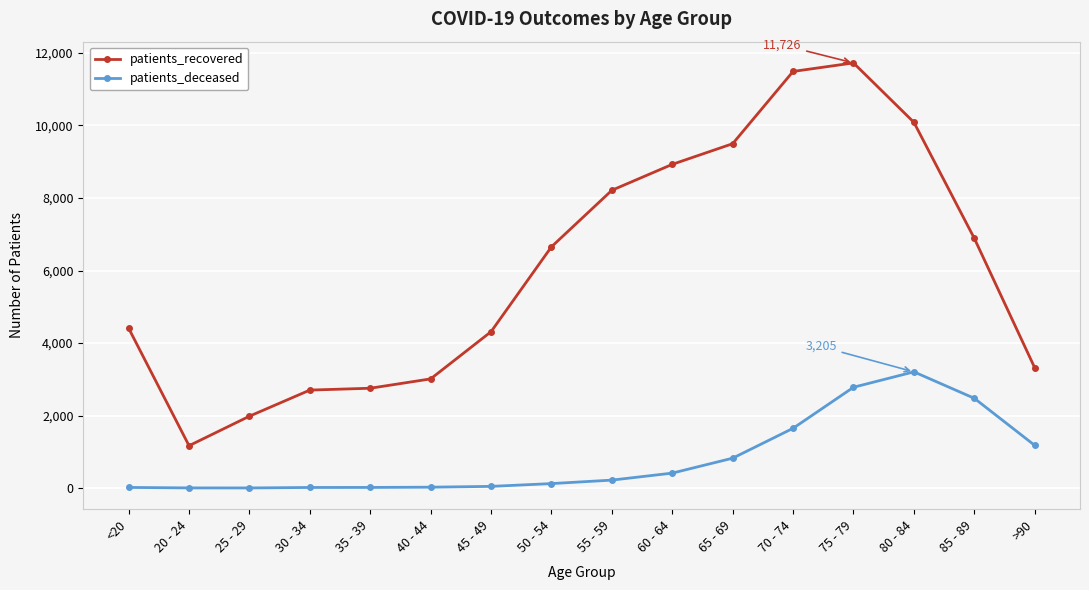

What is the label of the 9th point from the left?

55 - 59